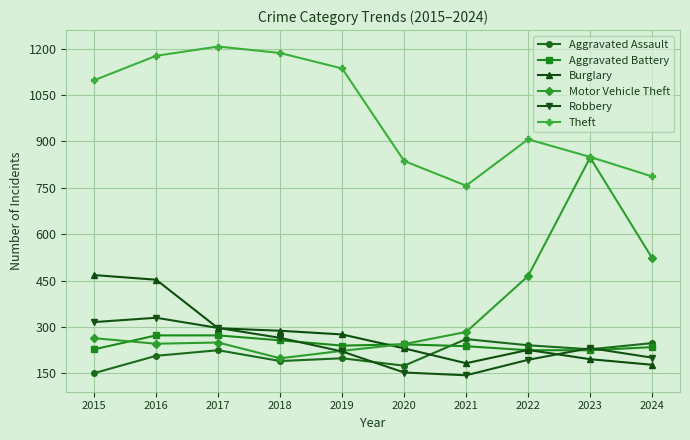

What are all the series names shown in the legend?

Aggravated Assault, Aggravated Battery, Burglary, Motor Vehicle Theft, Robbery, Theft